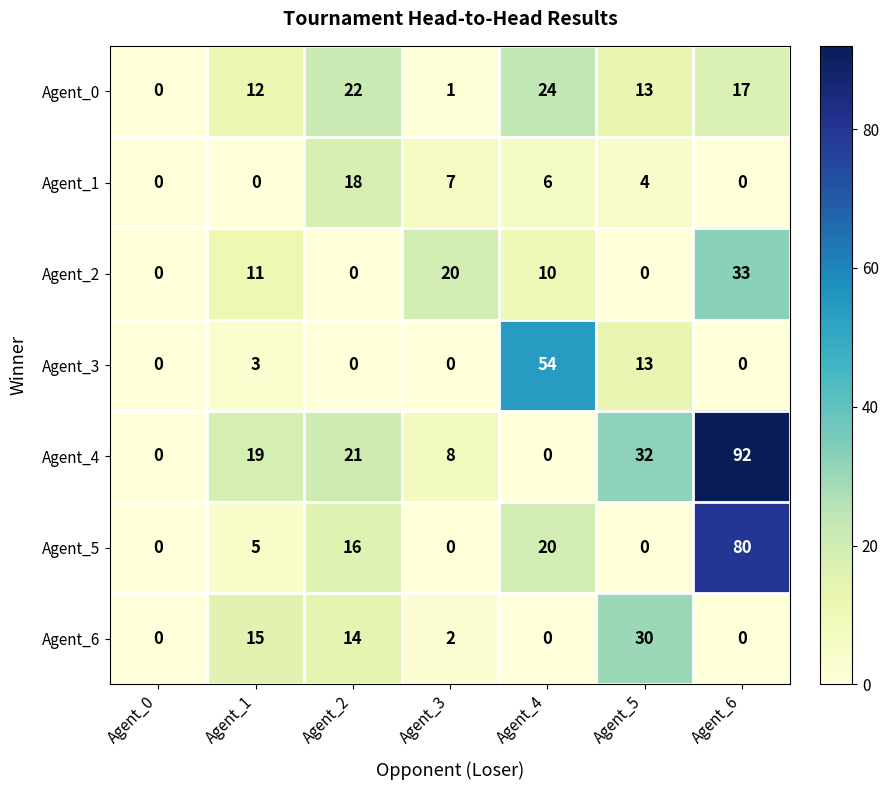

What is the difference between the Agent_5 values at Agent_4 and Agent_5?

20